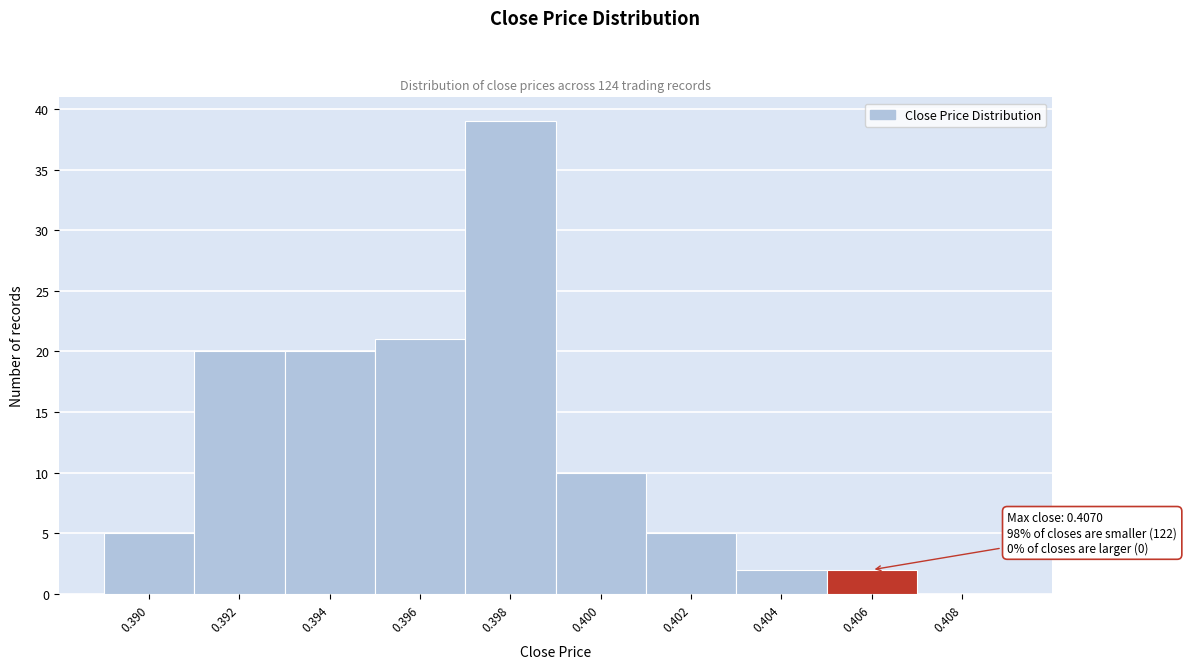

Reading left to right, what are all the values shown in this chart?

0.390=5	0.392=20	0.394=20	0.396=21	0.398=39	0.400=10	0.402=5	0.404=2	0.406=2	0.408=0